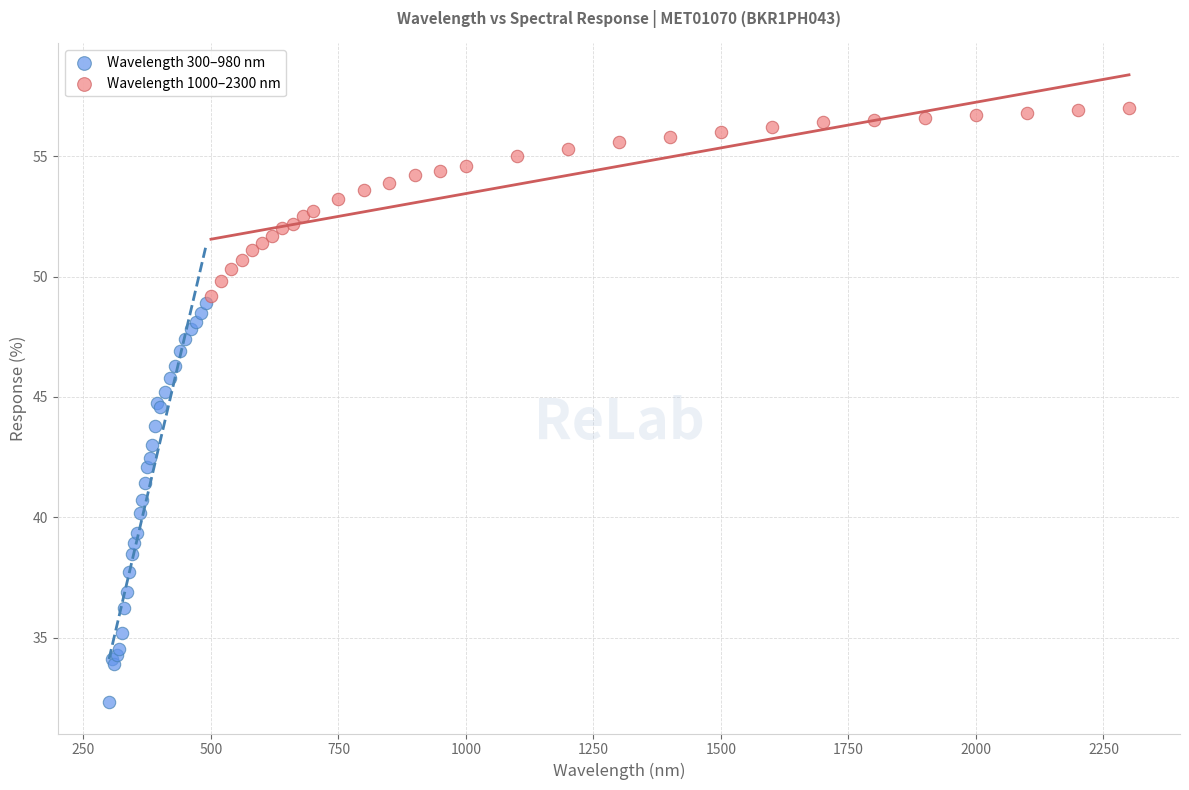

Which series reaches the maximum Y coordinate?

Wavelength 1000–2300 nm